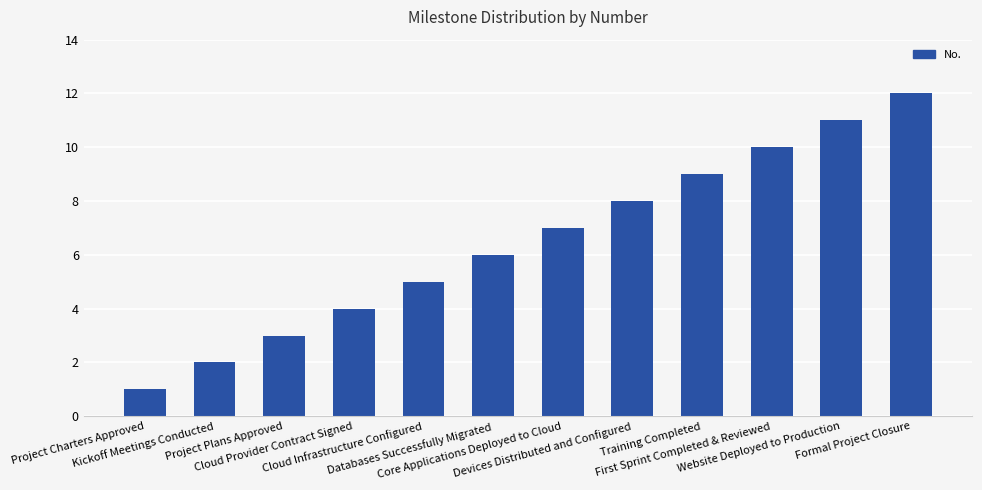

What is the value of the 3rd bar from the left?

3